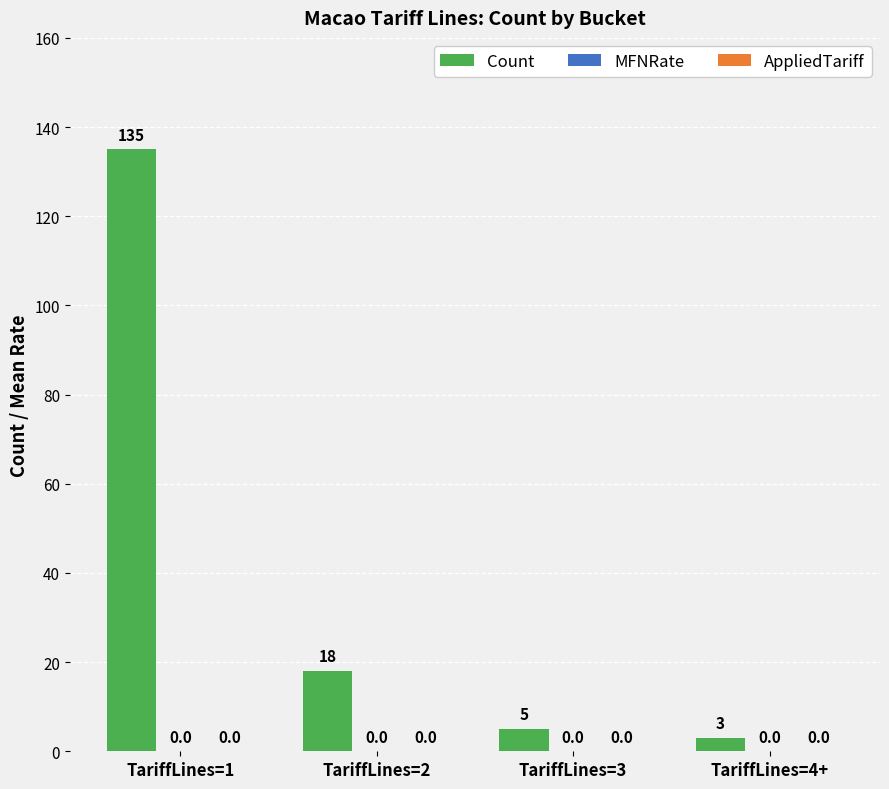

Does the chart contain any negative values?

No